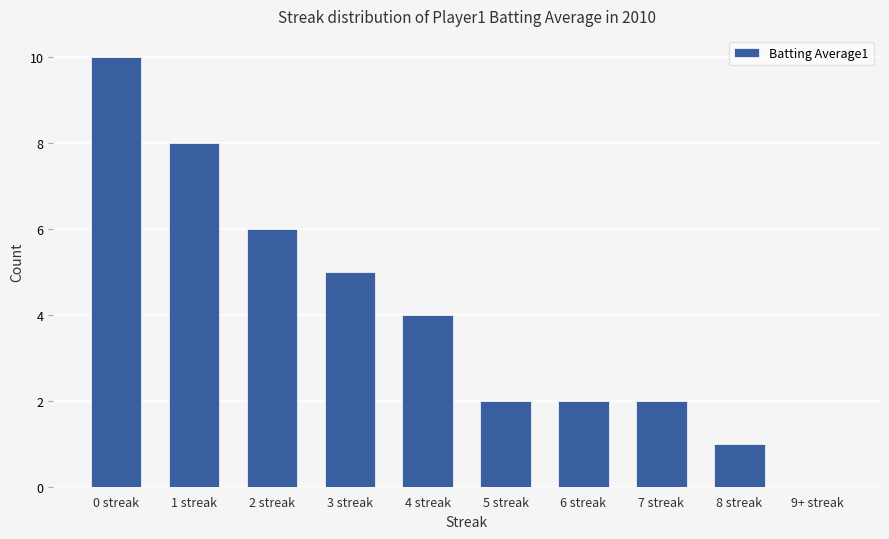

The chart shows a value of -5 at 9+ streak. True or false?

False